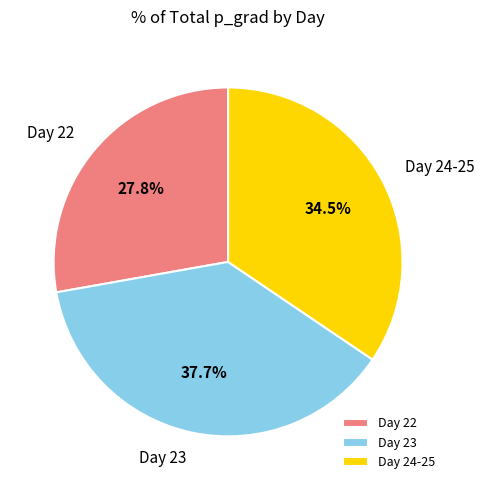

How many slices are in this pie chart?

3